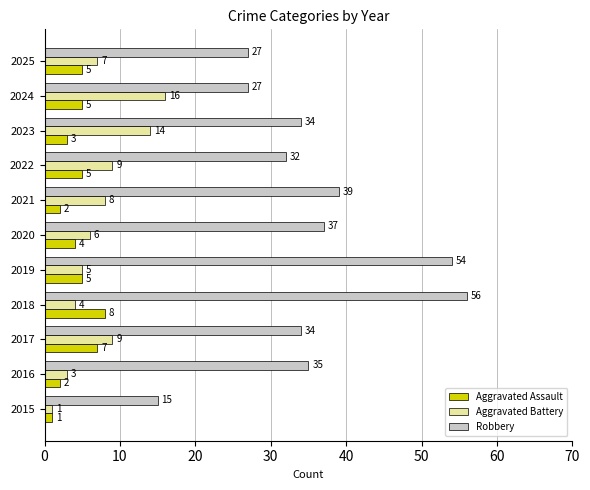

List the series in order of their peak value, lowest first.

Aggravated Assault, Aggravated Battery, Robbery